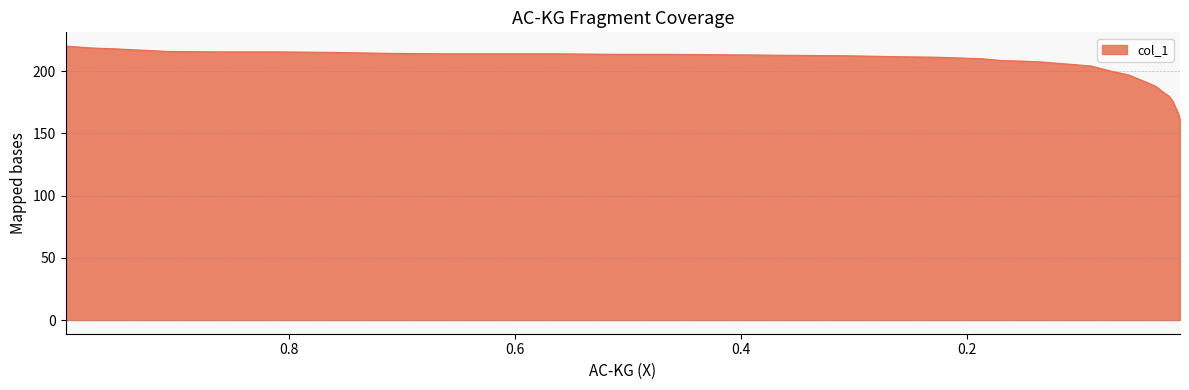

What is the difference between the second highest and second lowest values?

52.1